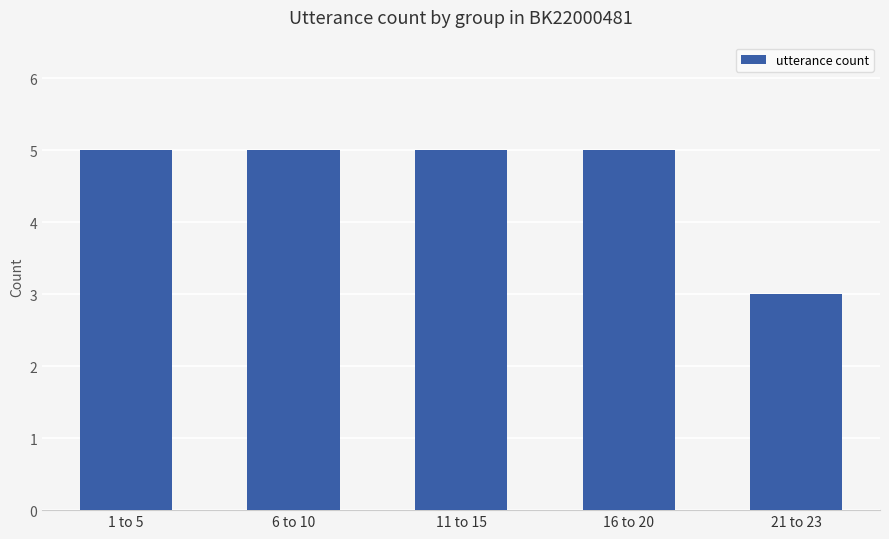

What position from the right is 16 to 20?

2